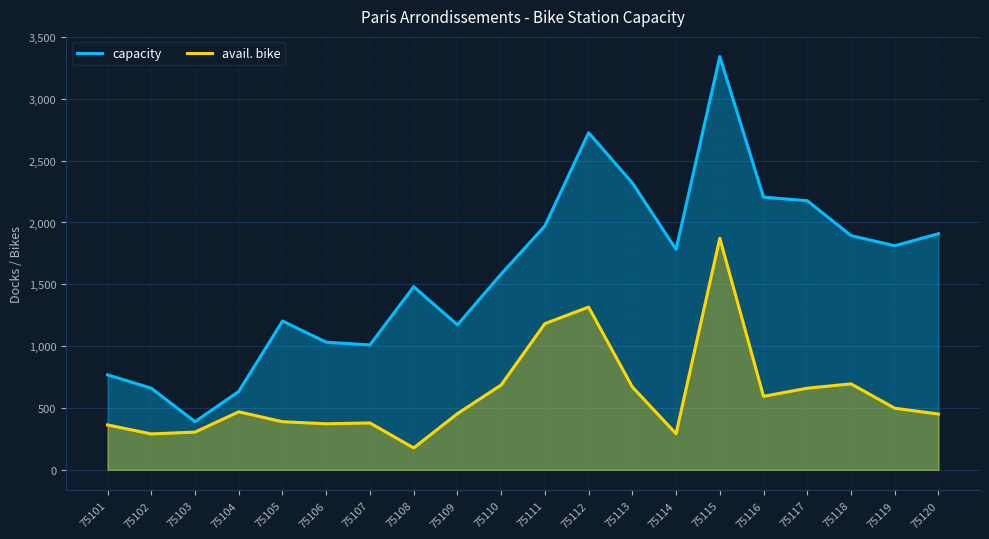

How many lines are shown in the chart?

2